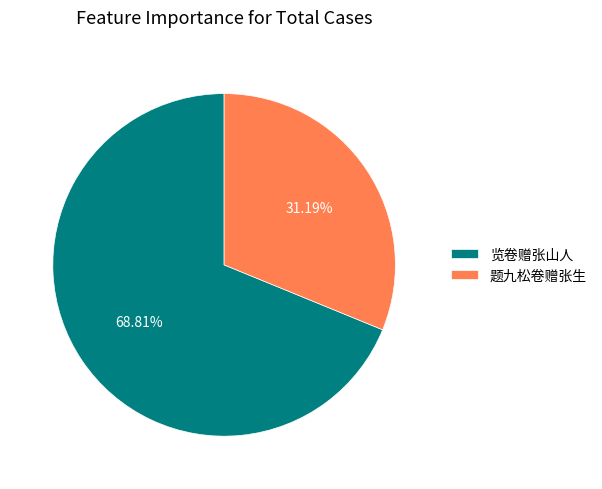

Rank the categories by value from highest to lowest.

览卷赠张山人, 题九松卷赠张生